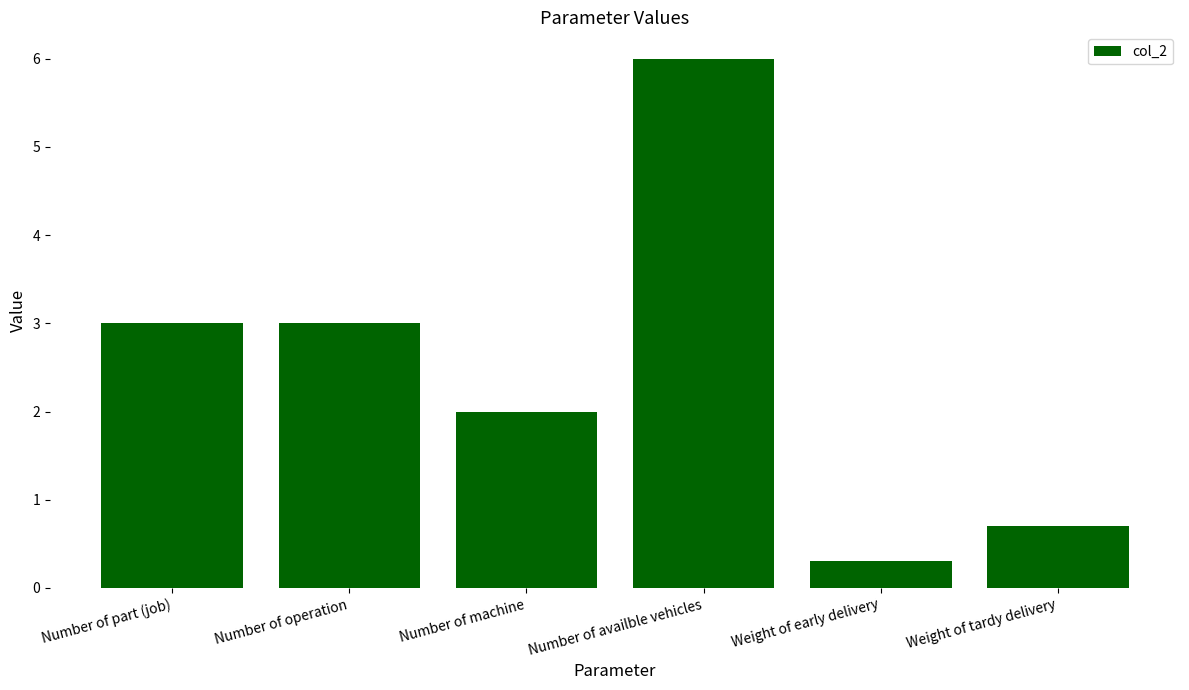

True or false: the data shows 1.0 at Weight of tardy delivery.

False